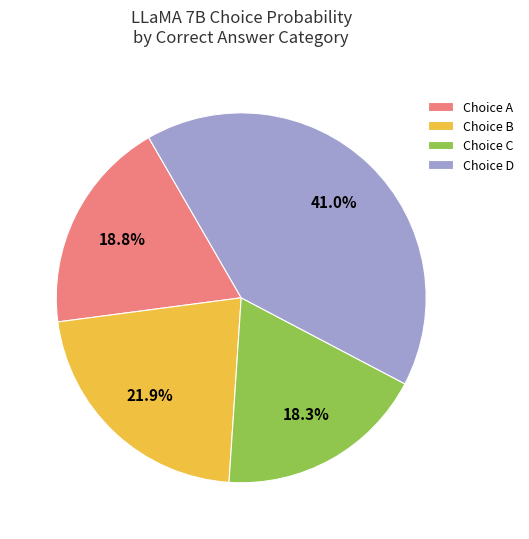

How many slices are in this pie chart?

4